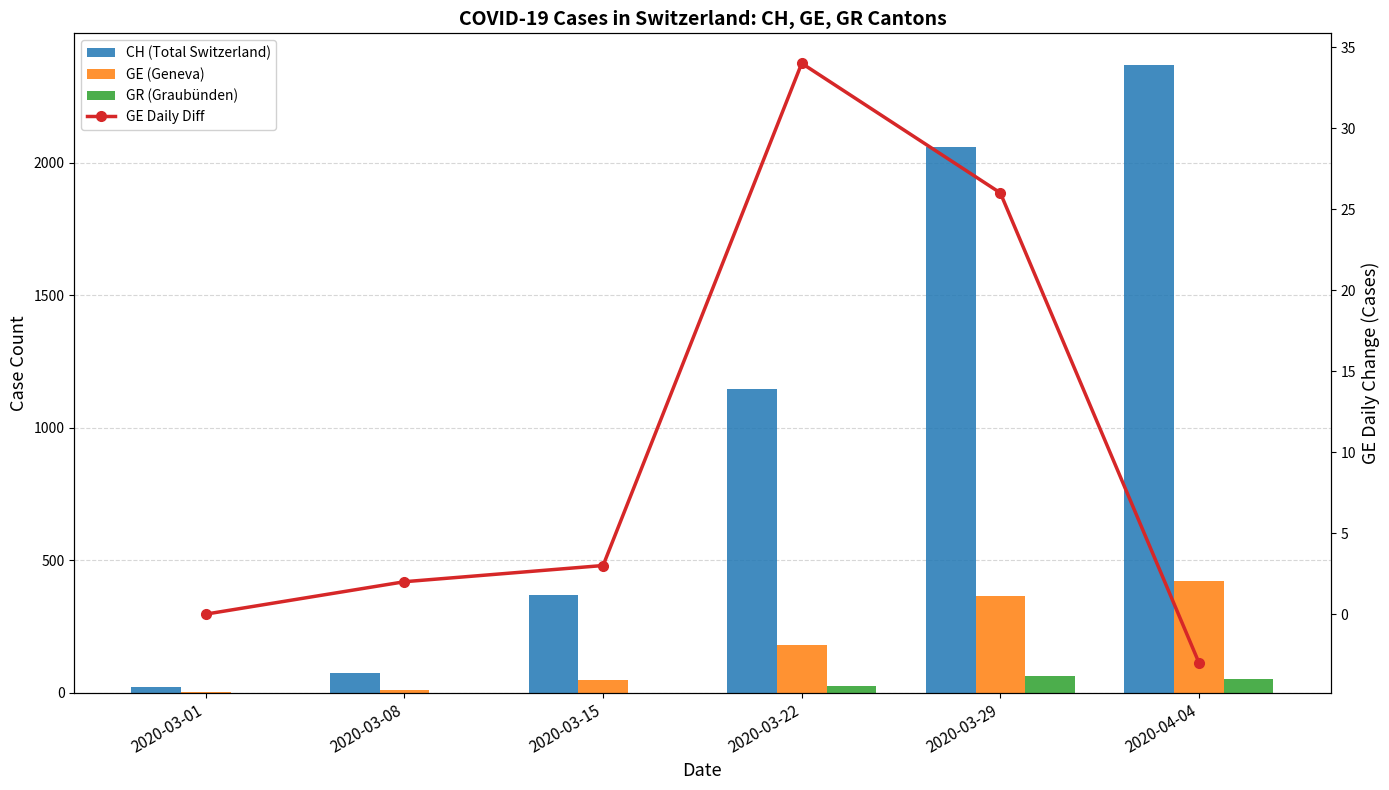

Which category has the highest value in the GE (Geneva) series?

2020-04-04